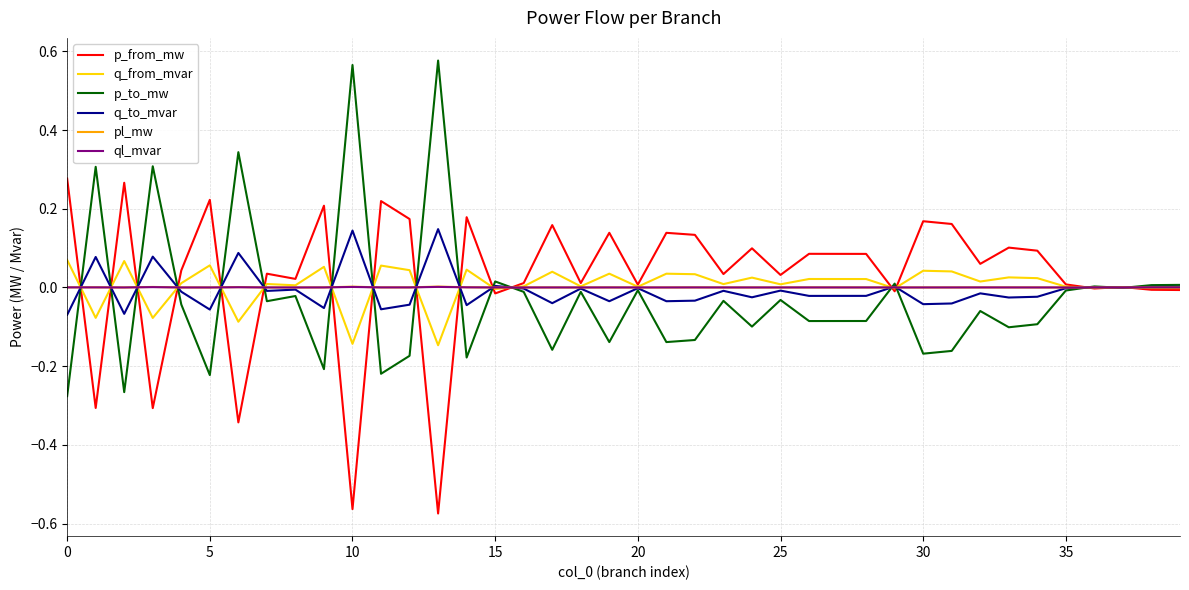

How many lines are shown in the chart?

6